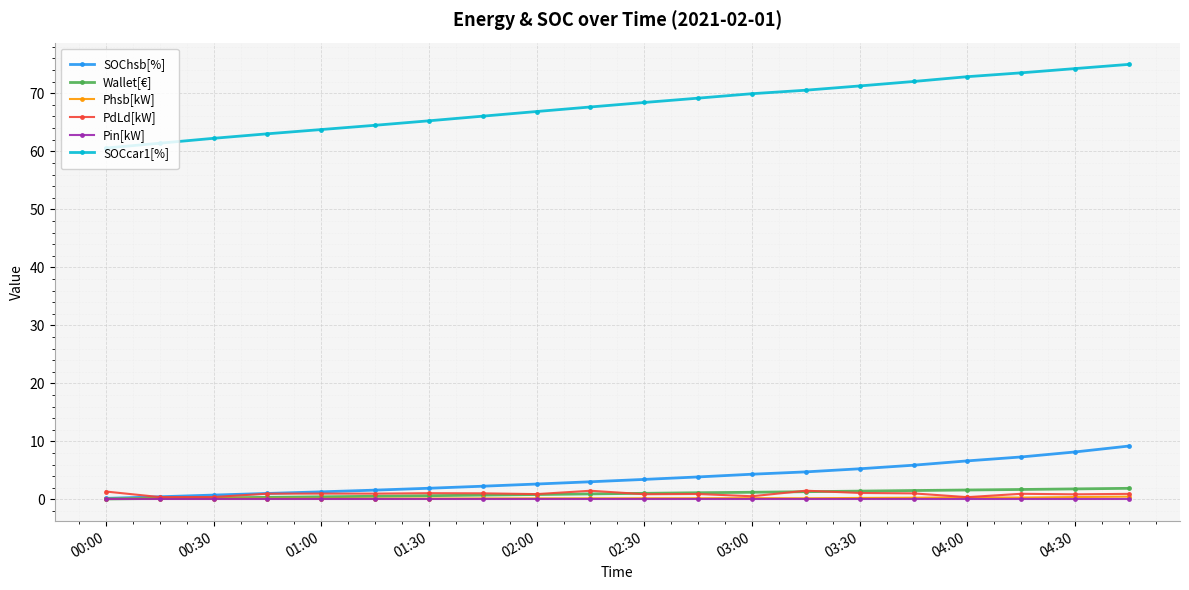

True or false: SOCcar1[%] and Wallet[€] cross at least once.

False